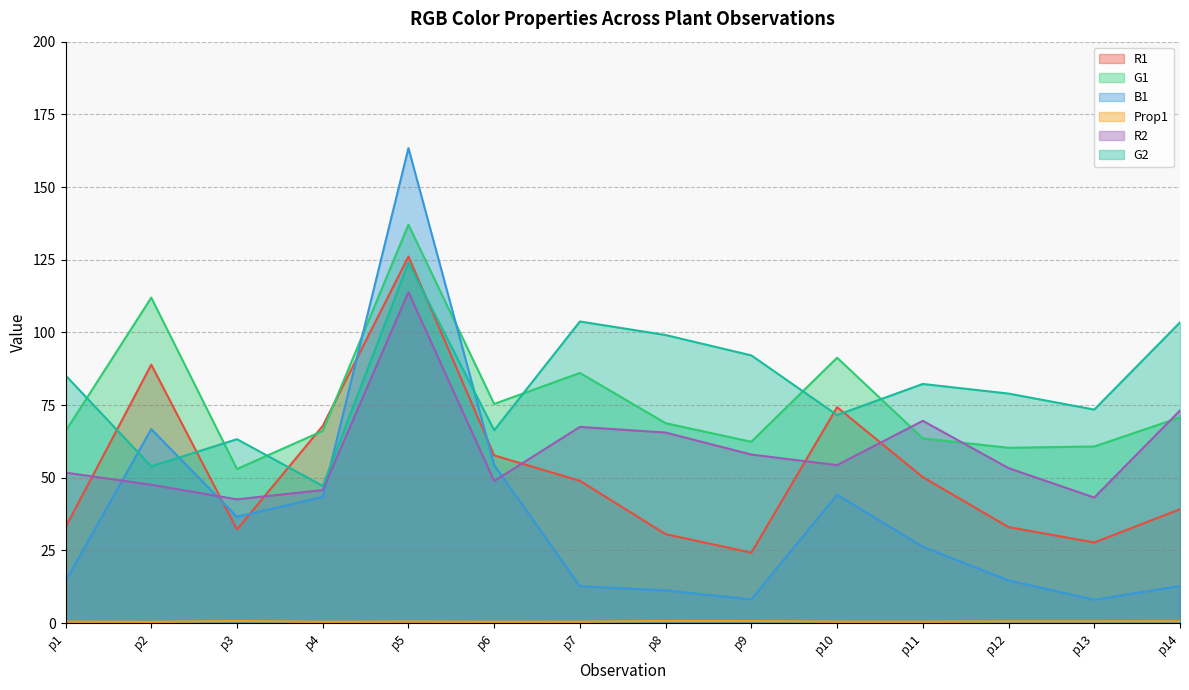

The G1 series shows 134.5 at p10. True or false?

False